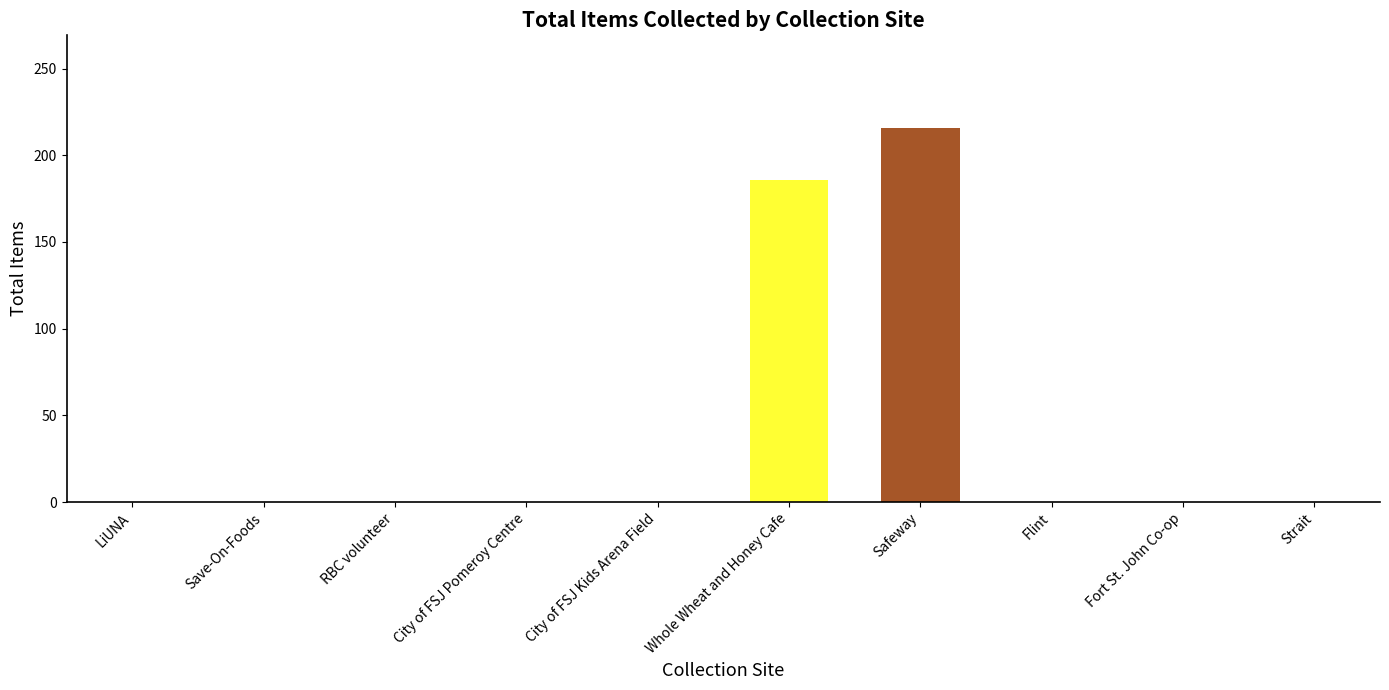

Which label corresponds to the largest value in the chart?

Safeway